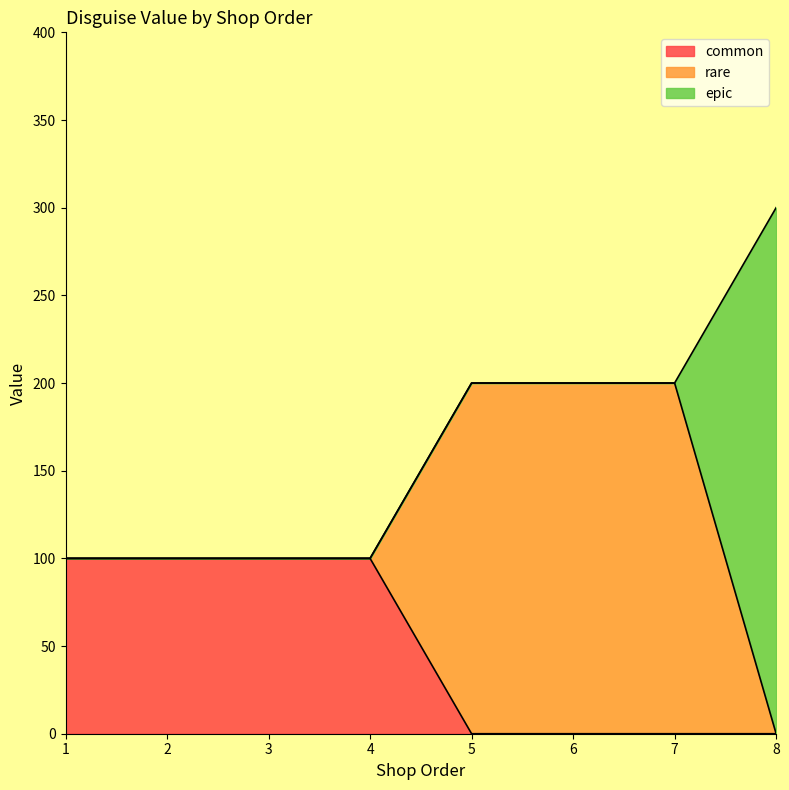

At which label is the value closest to 200?

5